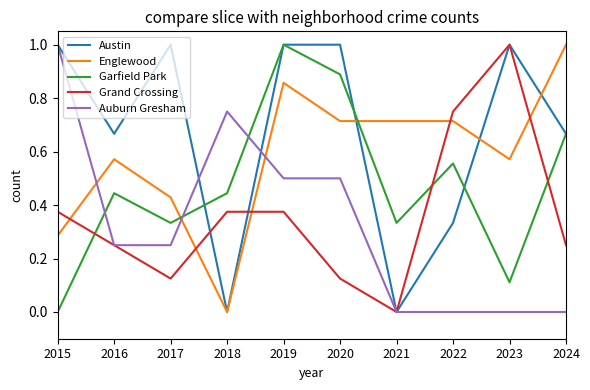

What is the difference between the maximum and minimum values in the Auburn Gresham series?

1.0